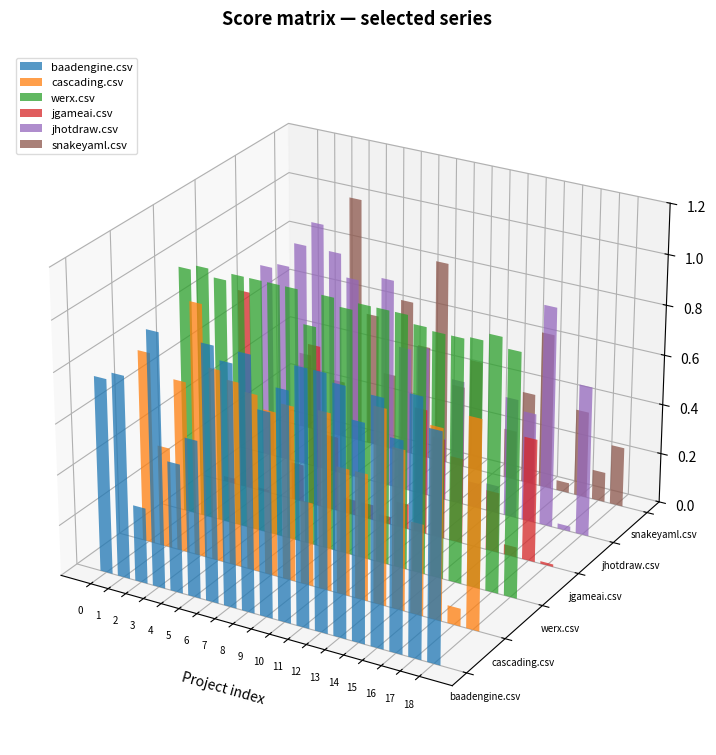

Reading left to right, transcribe all the data shown in this chart.

baadengine.csv: 0.8	0.8	0.3	1.0	0.5	0.6	1.0	0.9	1.0	0.8	0.9	1.0	1.0	1.0	0.8	1.0	0.8	1.0	0.9
cascading.csv: 0.8	0.4	0.7	1.0	0.8	0.7	0.7	0.7	0.7	0.3	0.7	0.5	0.5	0.8	0.6	0.4	0.8	0.1	0.8
werx.csv: 1.0	1.0	1.0	1.0	1.0	1.0	1.0	0.9	1.0	1.0	1.0	1.0	1.0	1.0	1.0	1.0	1.0	1.0	1.0
jgameai.csv: 0.0	0.8	0.0	0.0	0.1	0.7	0.3	0.1	0.1	0.0	0.1	0.5	0.4	0.3	0.0	0.2	0.0	0.5	0.0
jhotdraw.csv: 0.8	0.8	0.9	1.0	0.9	0.8	0.0	0.8	0.6	0.6	0.2	0.5	0.1	0.1	0.5	0.4	0.9	0.0	0.6
snakeyaml.csv: 0.3	0.0	0.2	1.0	0.5	0.3	0.6	0.5	0.8	0.3	0.5	0.0	0.2	0.4	0.6	0.0	0.3	0.1	0.2